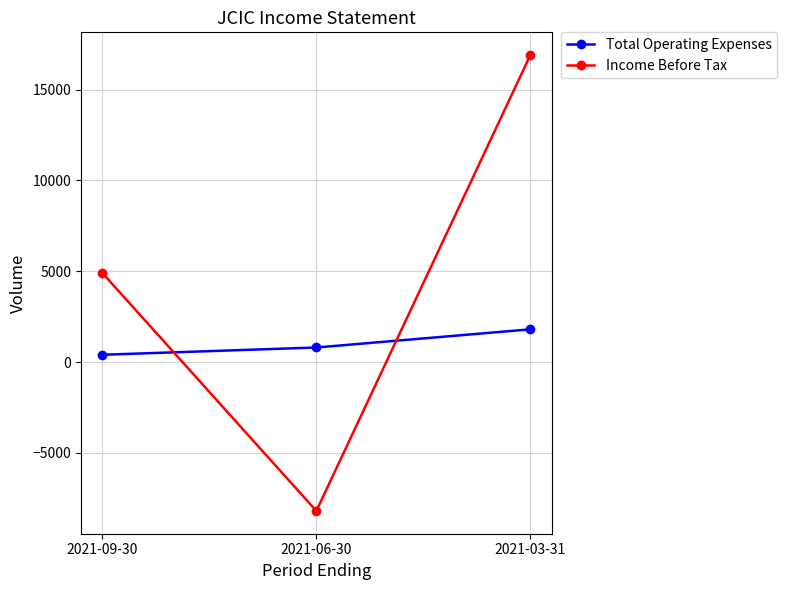

What is the difference between the second highest and minimum values in the Income Before Tax series?

13100